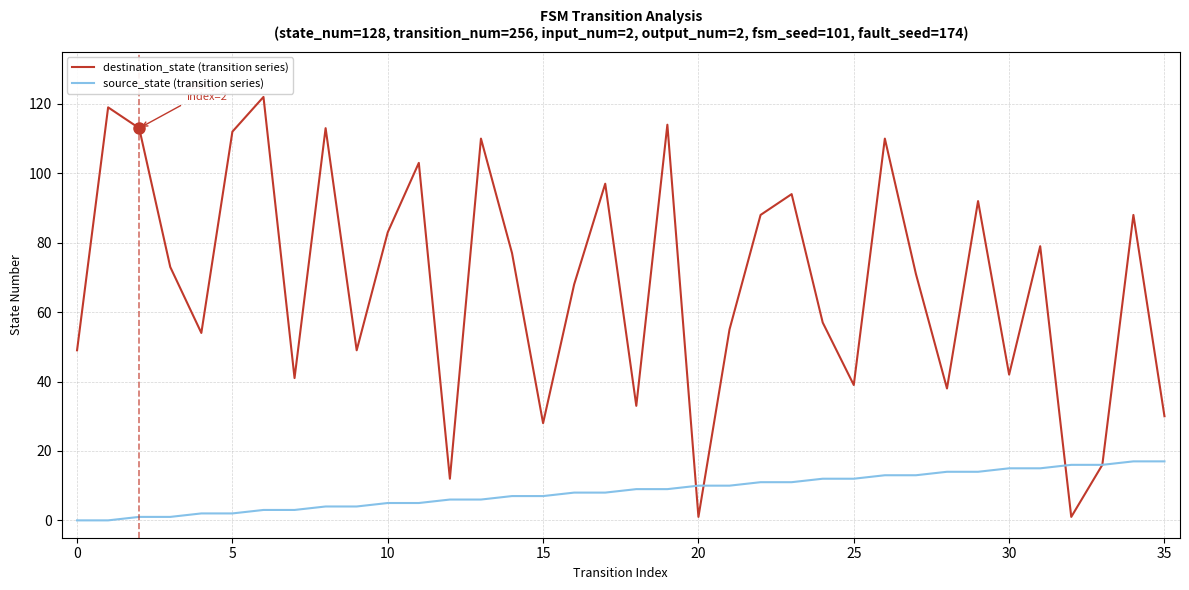

Which series has the largest total across all categories?

destination_state (transition series)